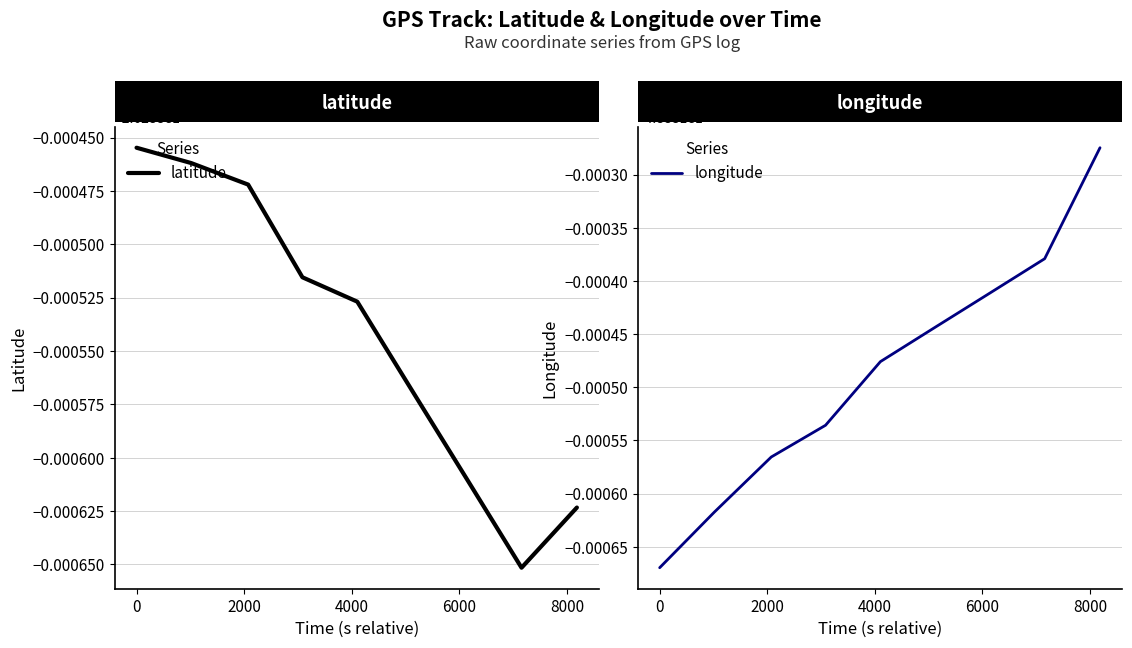

The value of longitude at 4000 is -48.9. True or false?

True